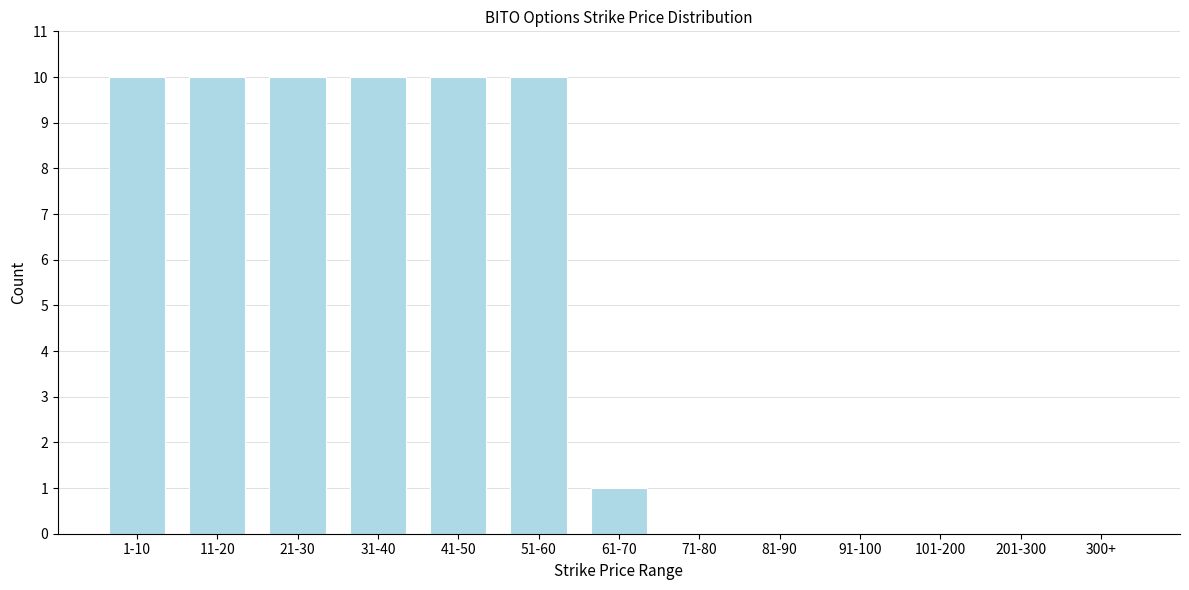

Reading left to right, transcribe all the data shown in this chart.

1-10=10	11-20=10	21-30=10	31-40=10	41-50=10	51-60=10	61-70=1	71-80=0	81-90=0	91-100=0	101-200=0	201-300=0	300+=0